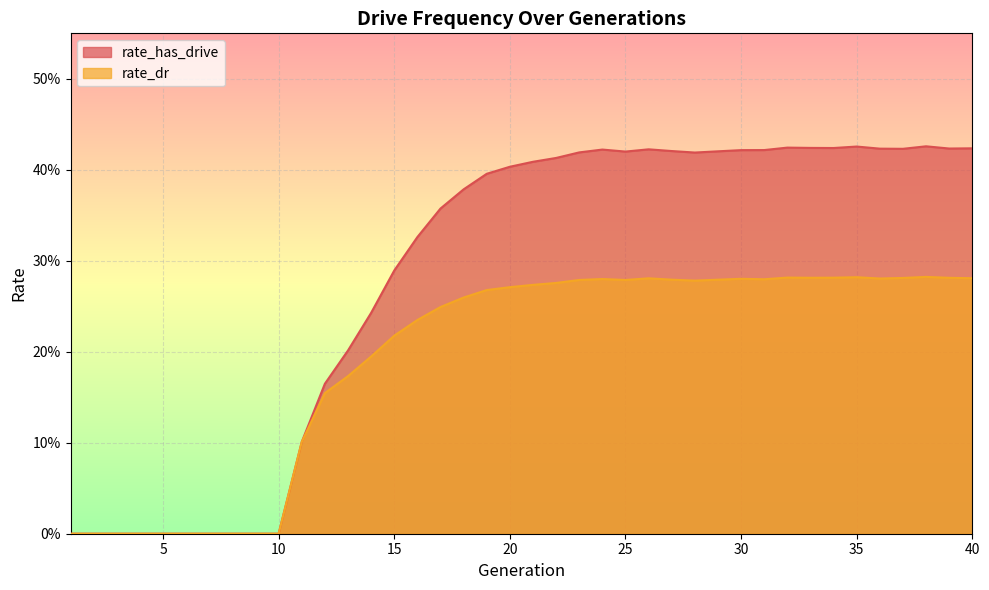

Does the chart display data point markers on the line(s)?

No